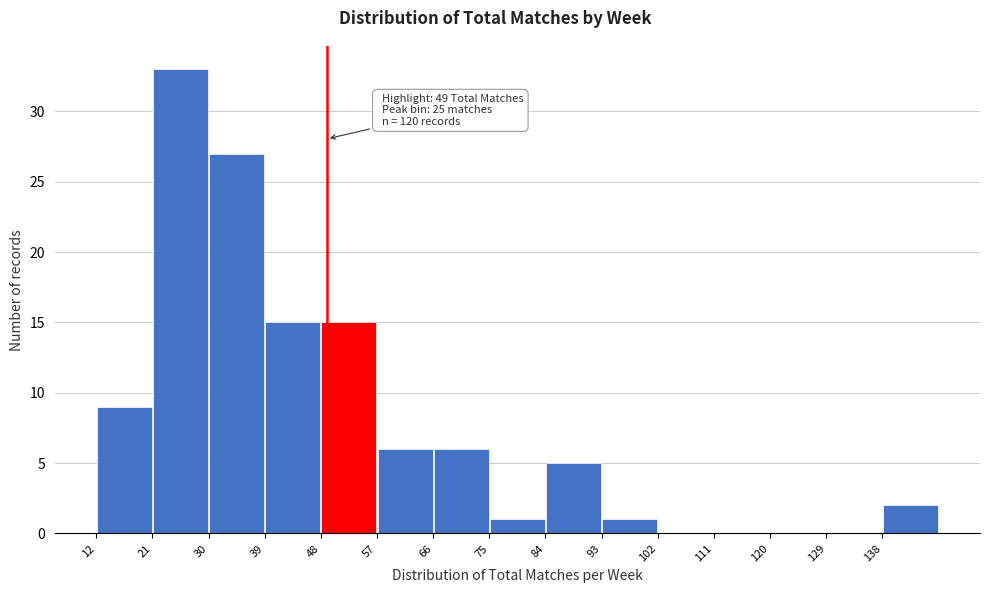

Over which range of the x-axis is the bar tallest?

21 to 30